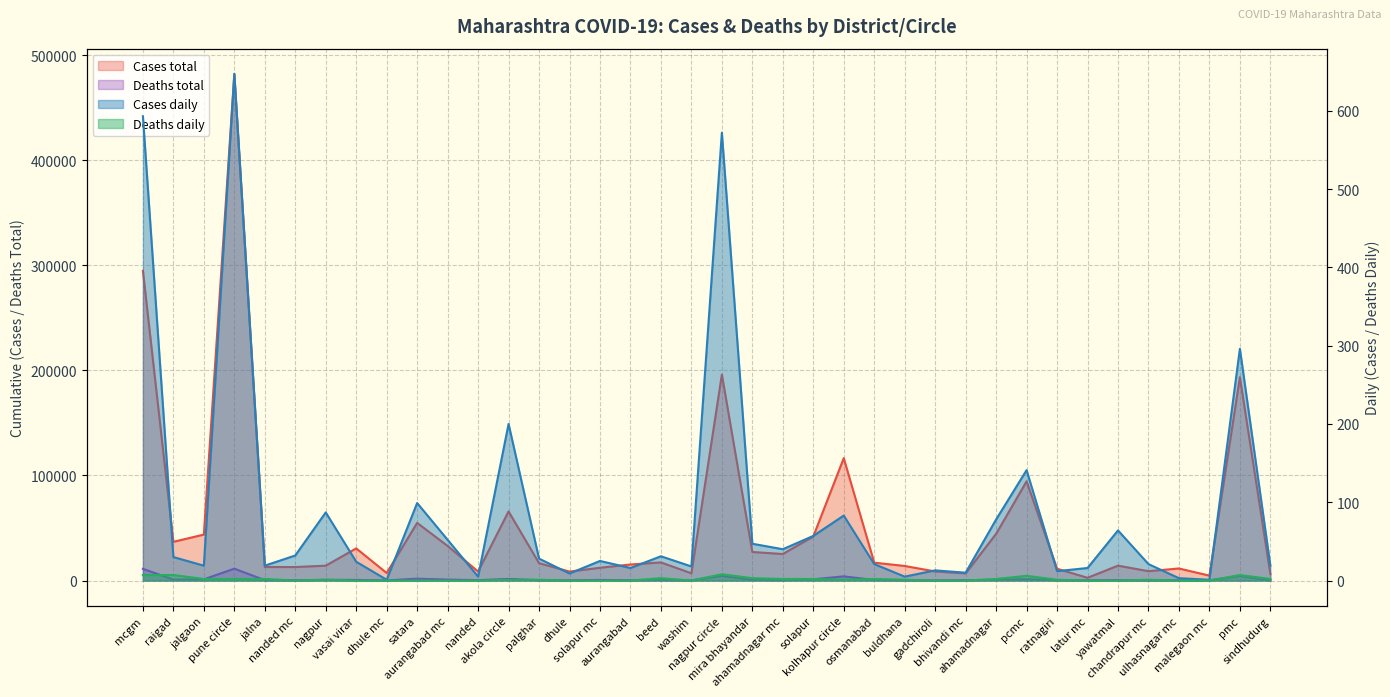

At which category does Deaths daily reach its first local valley?

nanded mc